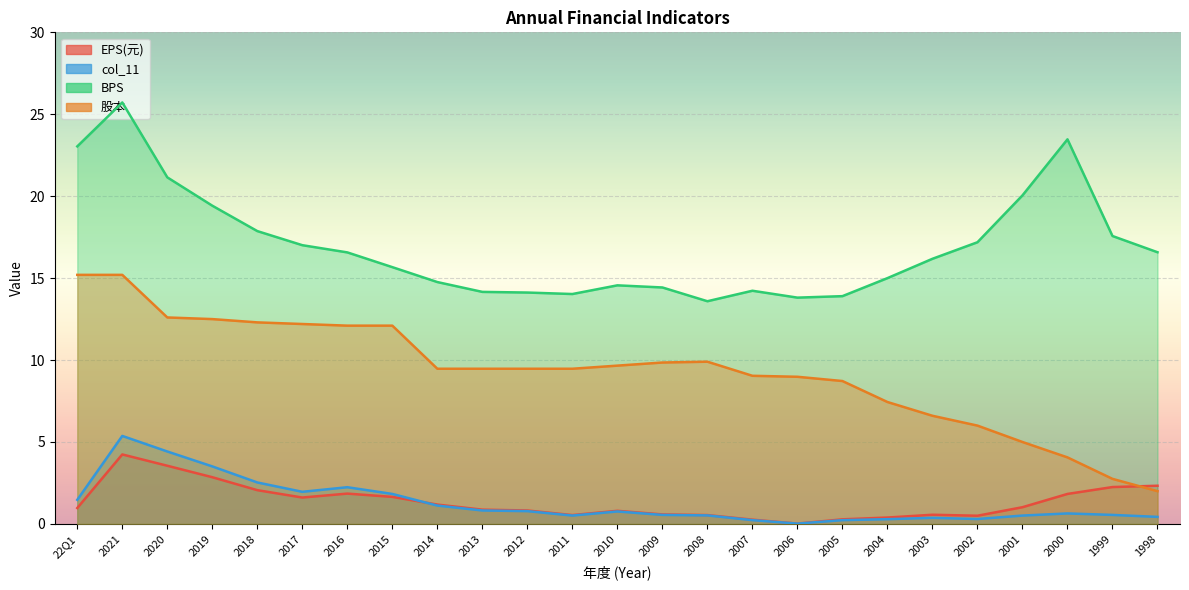

What is the spread (max minus min) of values at 2005?

13.7